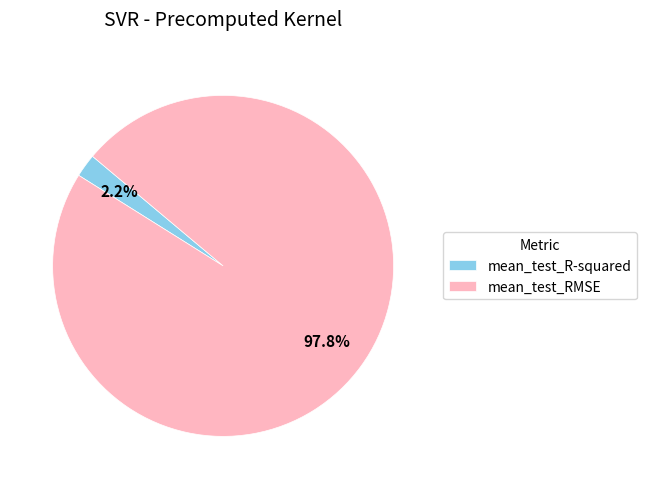

Which has a higher value, mean_test_RMSE or mean_test_R-squared?

mean_test_RMSE